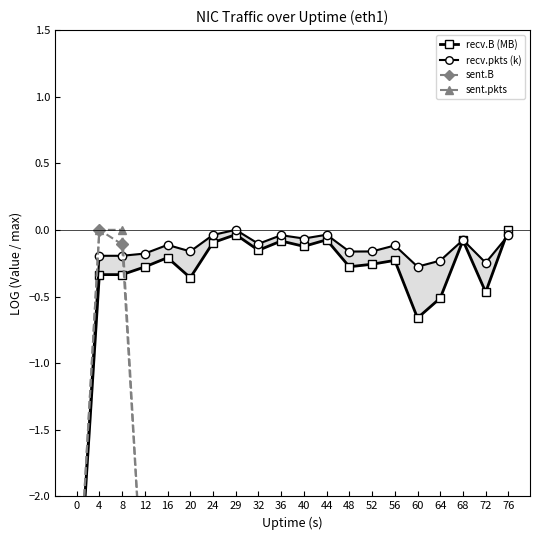

Reading left to right, transcribe all the data shown in this chart.

recv.B (MB): -3.0	-0.3	-0.3	-0.3	-0.2	-0.4	-0.1	-0.0	-0.2	-0.1	-0.1	-0.1	-0.3	-0.3	-0.2	-0.7	-0.5	-0.1	-0.5	0.0
recv.pkts (k): -3.0	-0.2	-0.2	-0.2	-0.1	-0.2	-0.0	0.0	-0.1	-0.0	-0.1	-0.0	-0.2	-0.2	-0.1	-0.3	-0.2	-0.1	-0.2	-0.0
sent.B: -3.0	0.0	-0.1	-3.0	-3.0	-3.0	-3.0	-3.0	-3.0	-3.0	-3.0	-3.0	-3.0	-3.0	-3.0	-3.0	-3.0	-3.0	-3.0	-3.0
sent.pkts: -3.0	0.0	0.0	-3.0	-3.0	-3.0	-3.0	-3.0	-3.0	-3.0	-3.0	-3.0	-3.0	-3.0	-3.0	-3.0	-3.0	-3.0	-3.0	-3.0